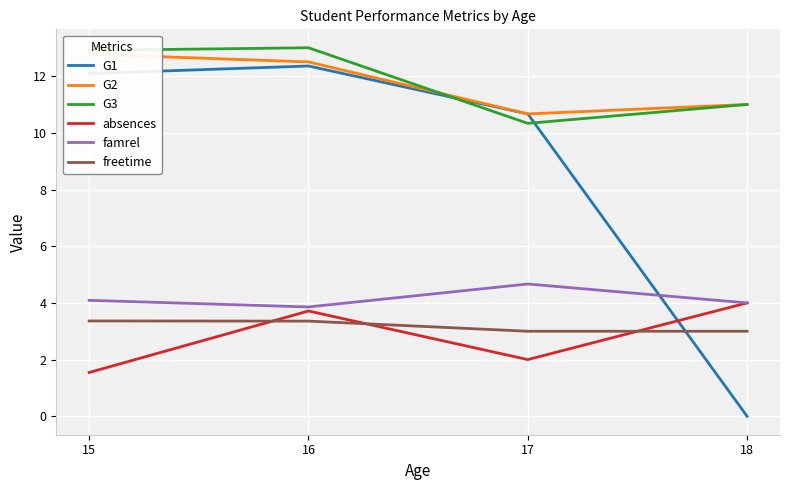

What is the value of the absences point at the 1st from the left?

1.5